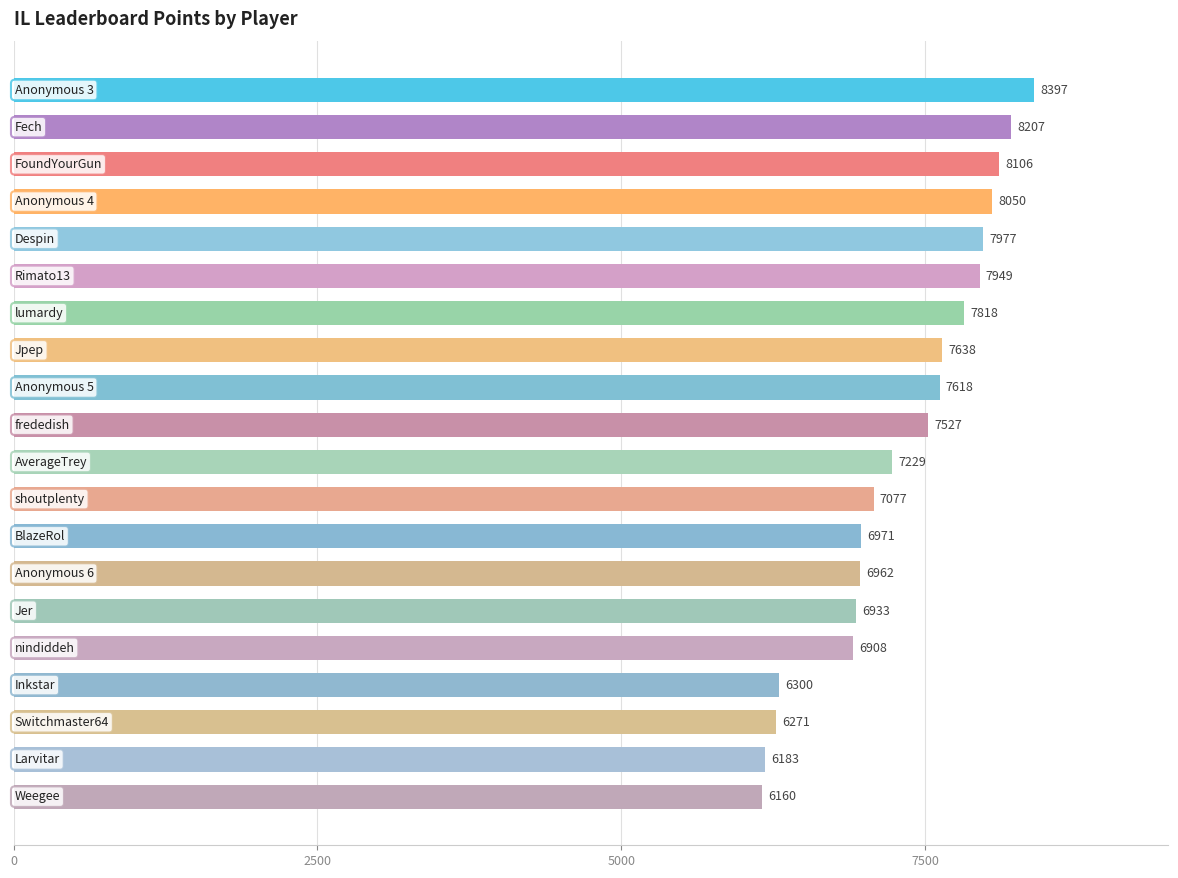

What is the minimum value shown in the chart?

6160